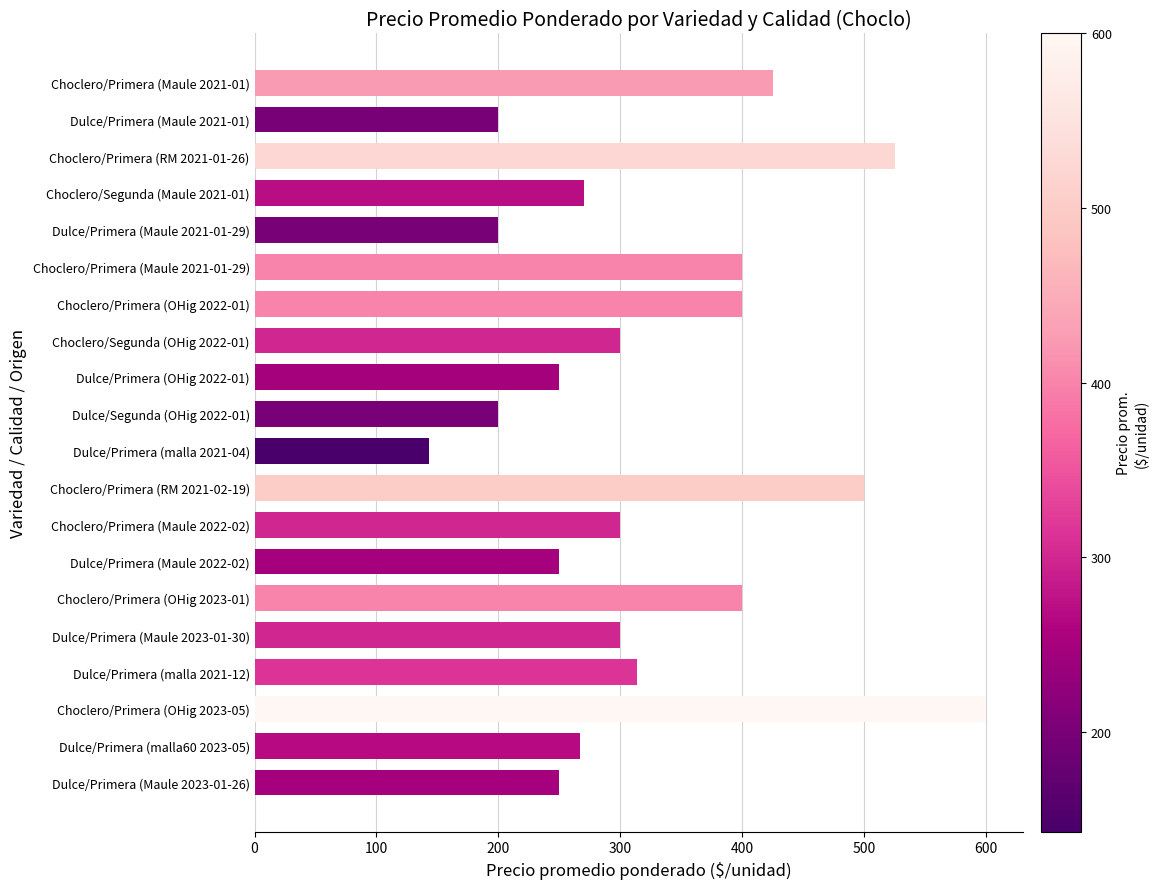

What is the value of the 3rd bar from the top?

525